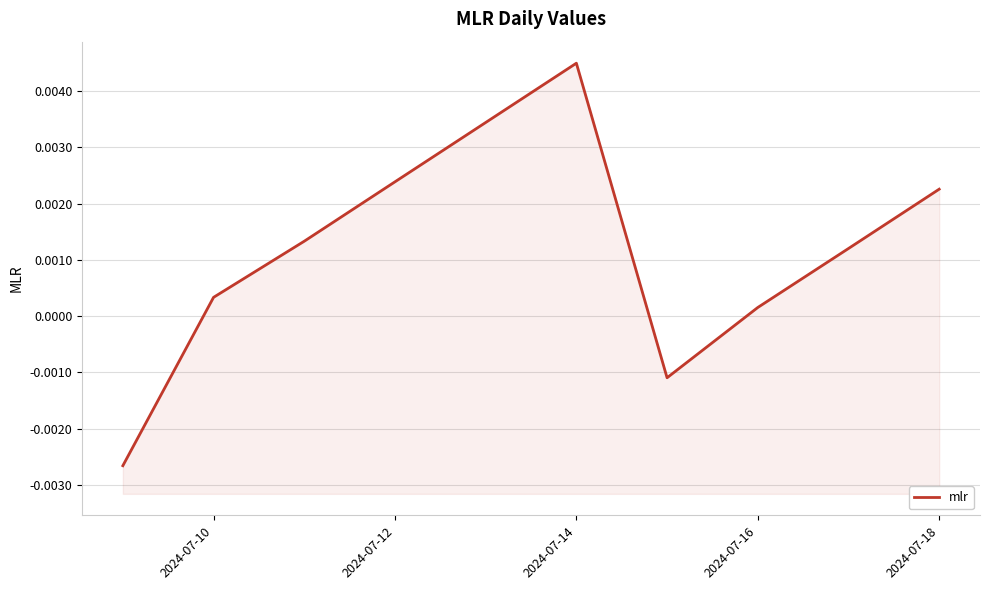

True or false: there are more than 1 points higher than both neighbors.

False